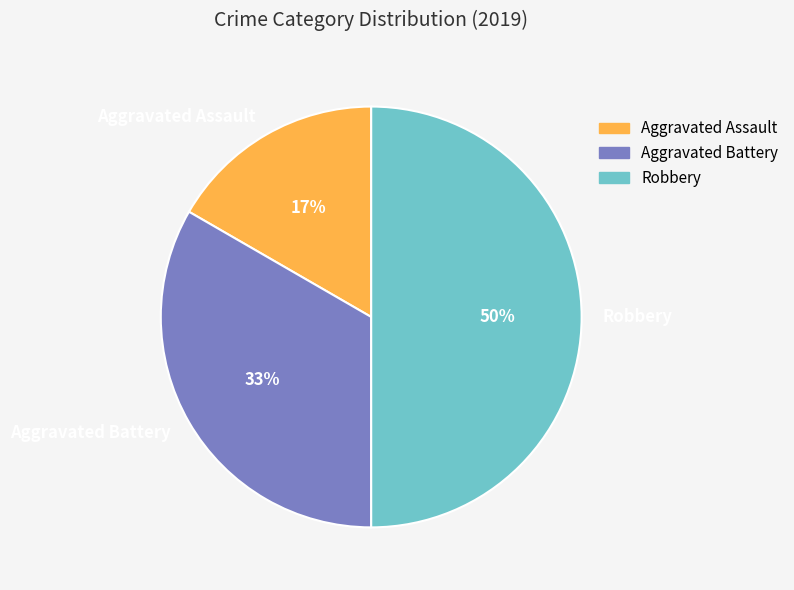

Which has a higher value, Aggravated Battery or Aggravated Assault?

Aggravated Battery